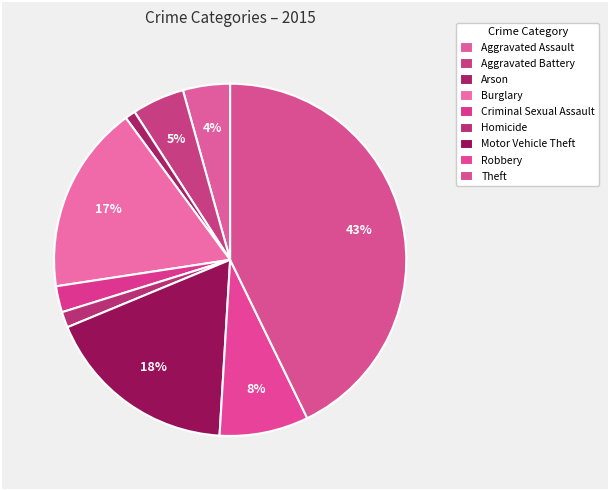

Which has a higher value, Robbery or Aggravated Assault?

Robbery